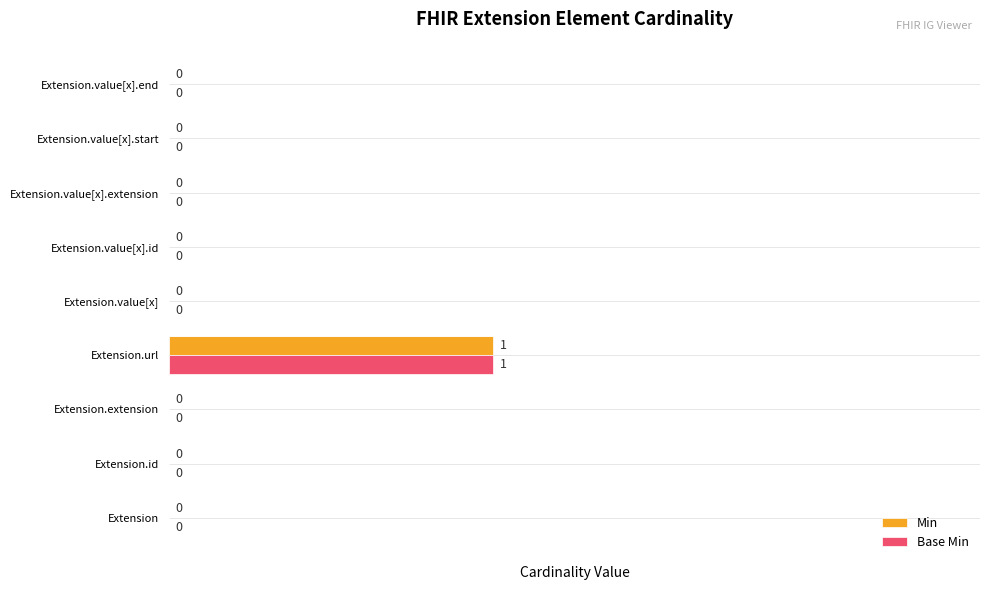

Is the value of Min at Extension.url greater than the value of Base Min at Extension.value[x].end?

Yes